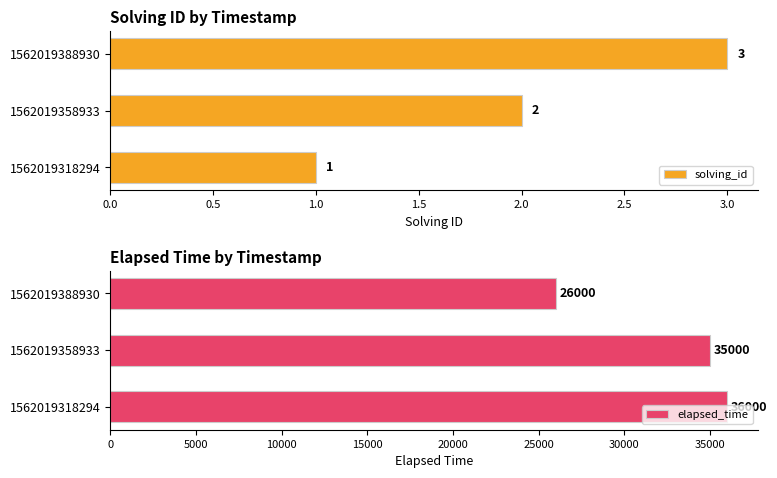

Is it true that solving_id equals 2 at 1562019358933?

True